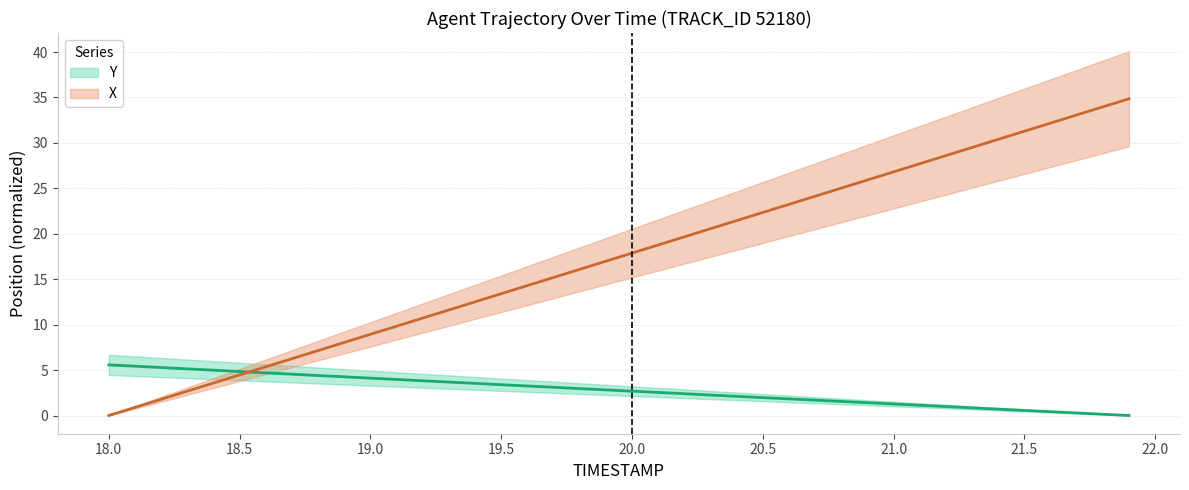

Reading left to right, list all the values displayed in this chart.

X: 0.0	0.9	1.8	2.7	3.6	4.5	5.4	6.3	7.1	8.0	8.9	9.8	10.7	11.6	12.5	13.4	14.3	15.2	16.1	17.0	17.9	18.8	19.7	20.6	21.4	22.3	23.2	24.1	25.0	25.9	26.8	27.7	28.6	29.5	30.4	31.3	32.2	33.1	34.0	34.9
Y: 5.6	5.4	5.3	5.1	5.0	4.8	4.7	4.6	4.4	4.3	4.1	4.0	3.8	3.7	3.5	3.4	3.2	3.1	3.0	2.8	2.7	2.5	2.4	2.2	2.1	2.0	1.8	1.7	1.6	1.4	1.3	1.1	1.0	0.8	0.7	0.6	0.4	0.3	0.1	0.0